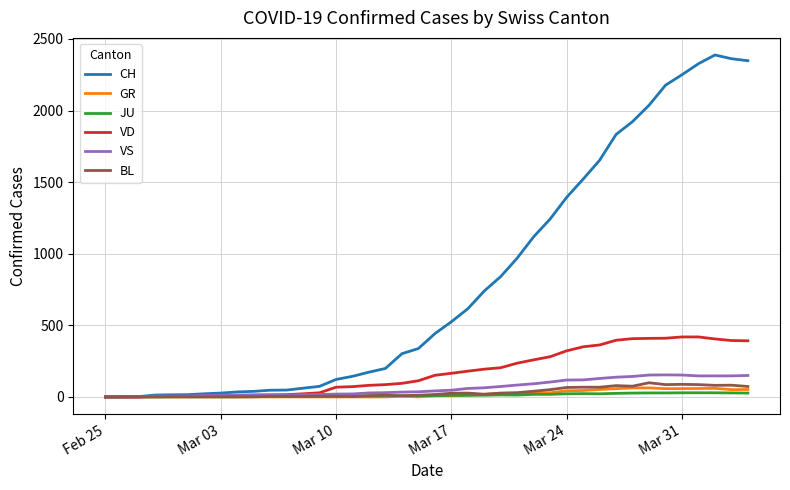

Which series has the largest range (max minus min)?

CH